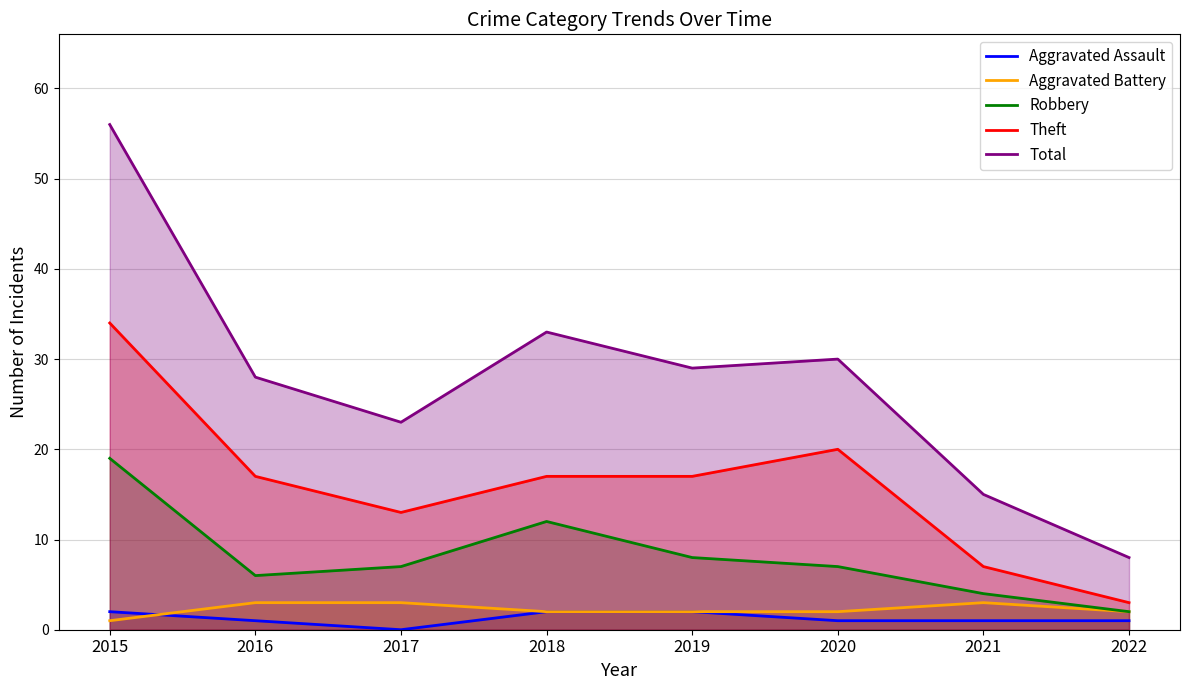

What are all the series names shown in the legend?

Aggravated Assault, Aggravated Battery, Robbery, Theft, Total